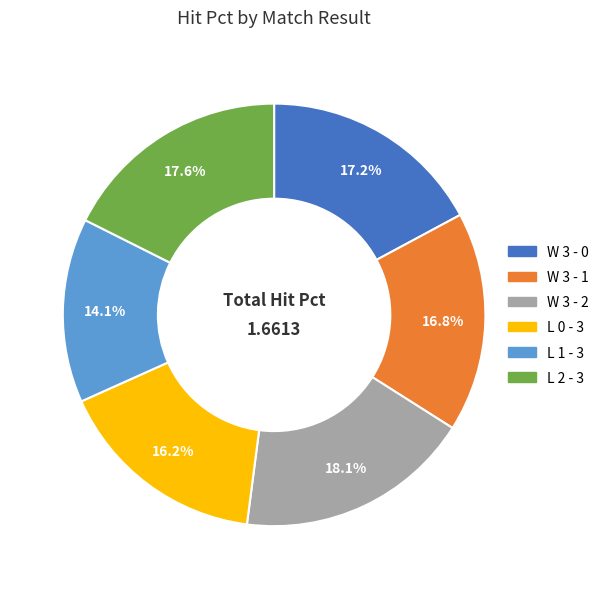

Is the sum of W 3 - 2 and L 2 - 3 greater than half?

No